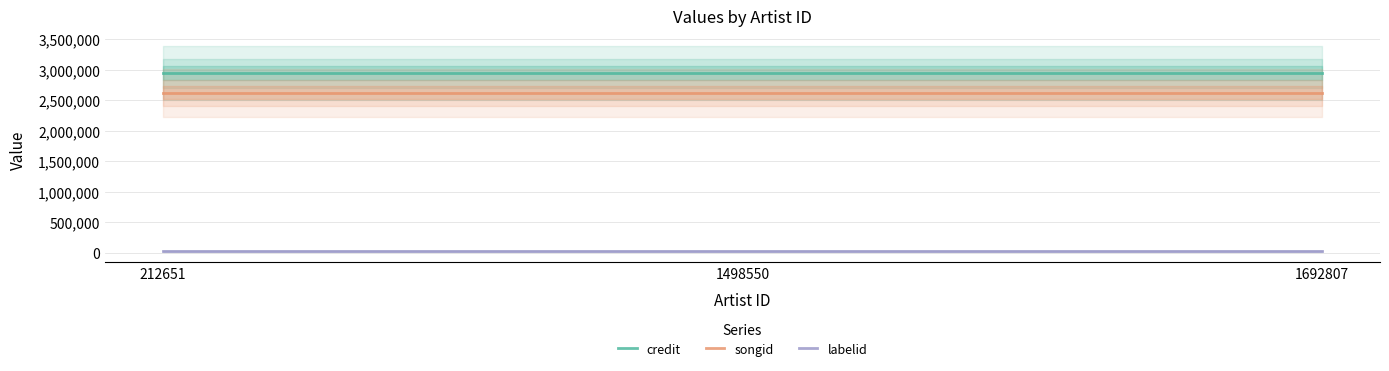

The value of credit at 212651 is 1334417. True or false?

False